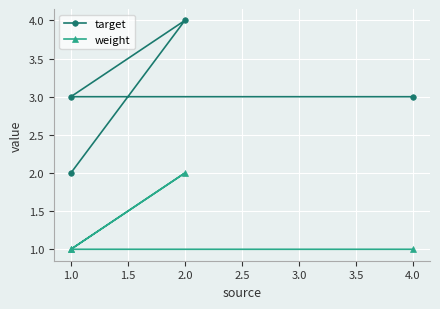

True or false: weight has a value of 0 at 1.0.

False